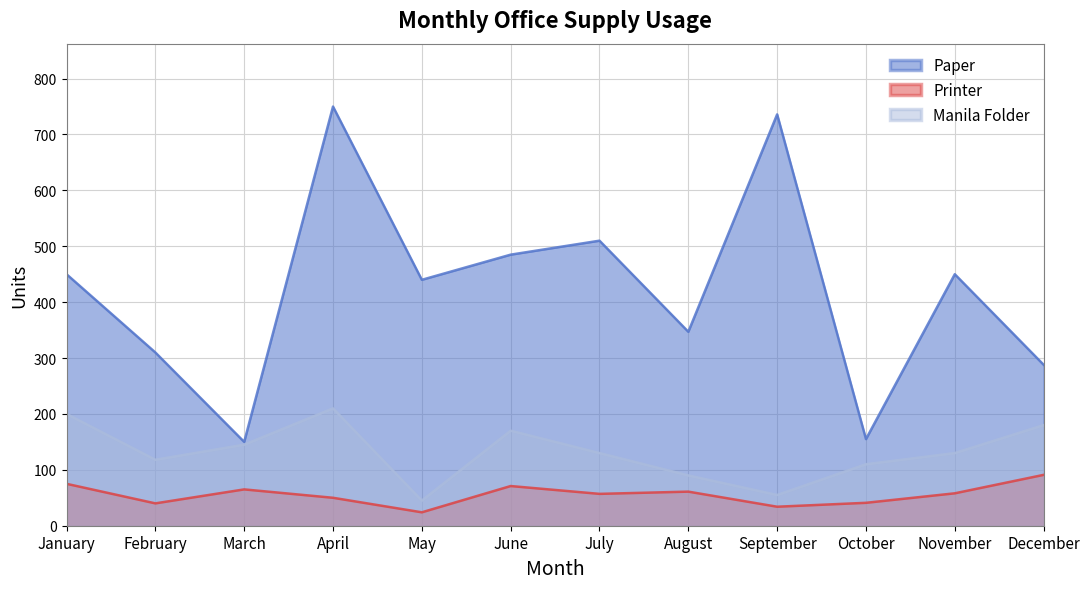

True or false: Printer and Paper intersect in this chart.

False